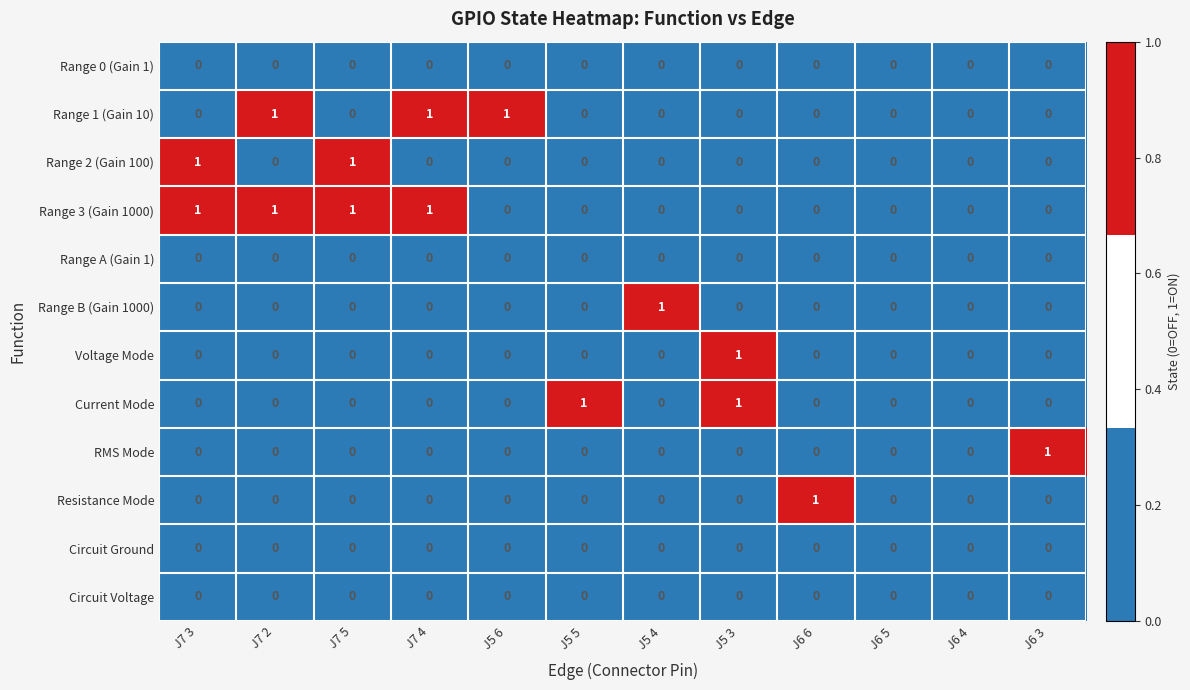

Is it true that Resistance Mode equals 0 at J7 3?

True